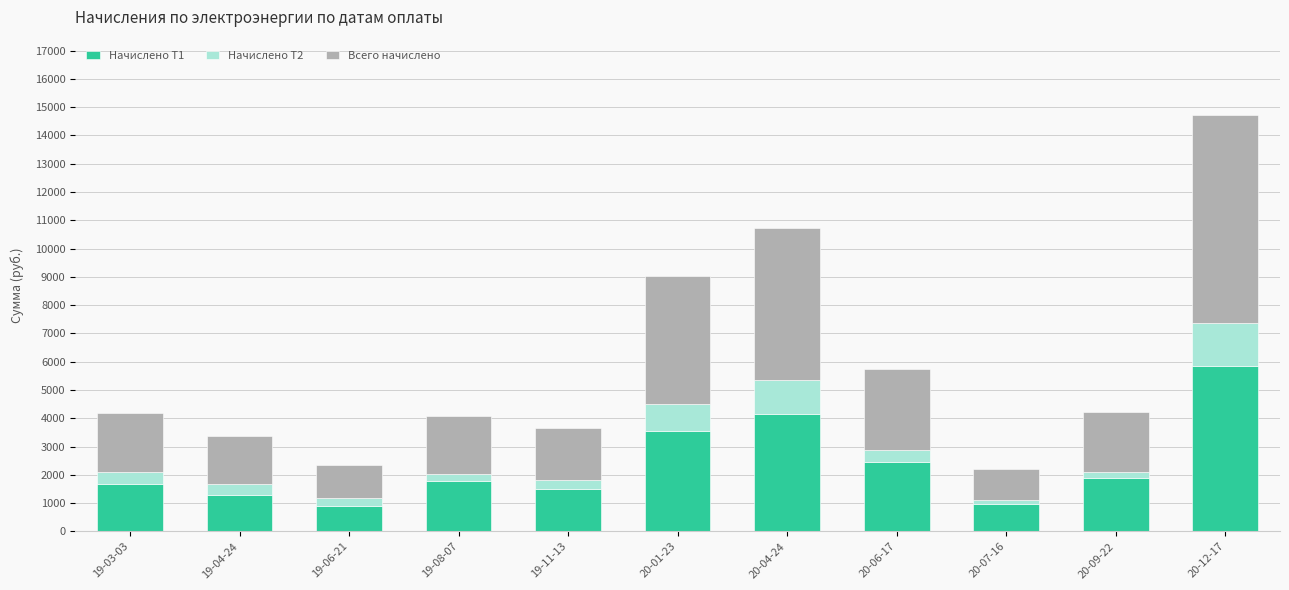

What is the sum of all Начислено Т1 values?

26043.8